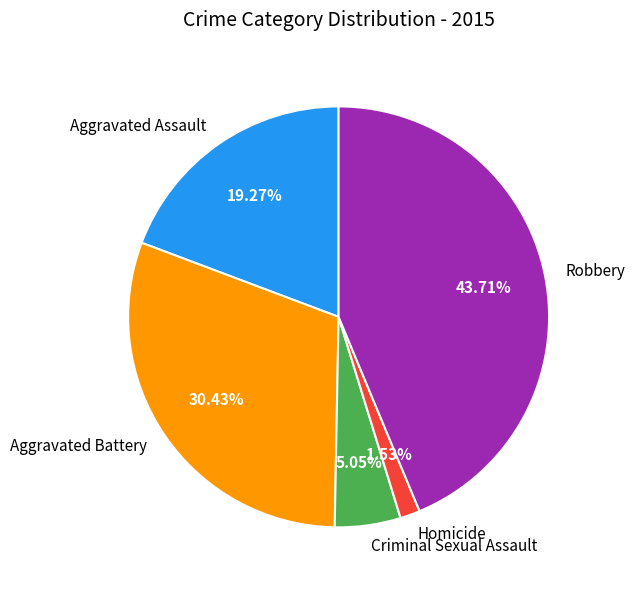

What is the total percentage of Aggravated Assault and Aggravated Battery?

49.7%